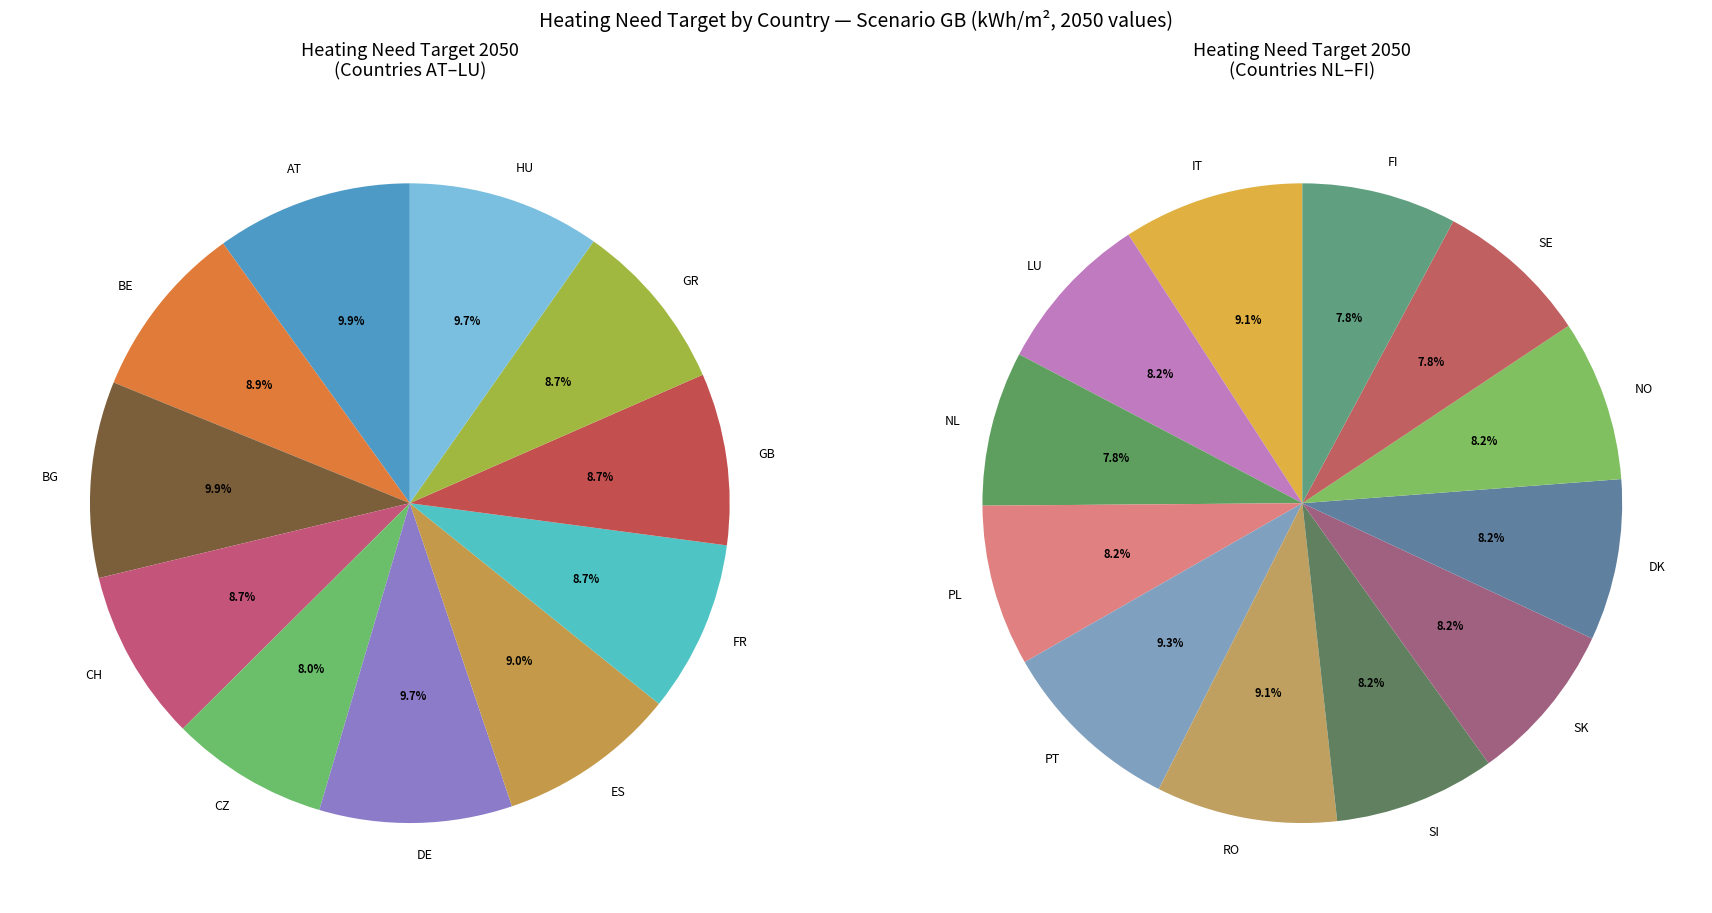

Approximately how many times larger is the value at NO compared to CH?

1.0